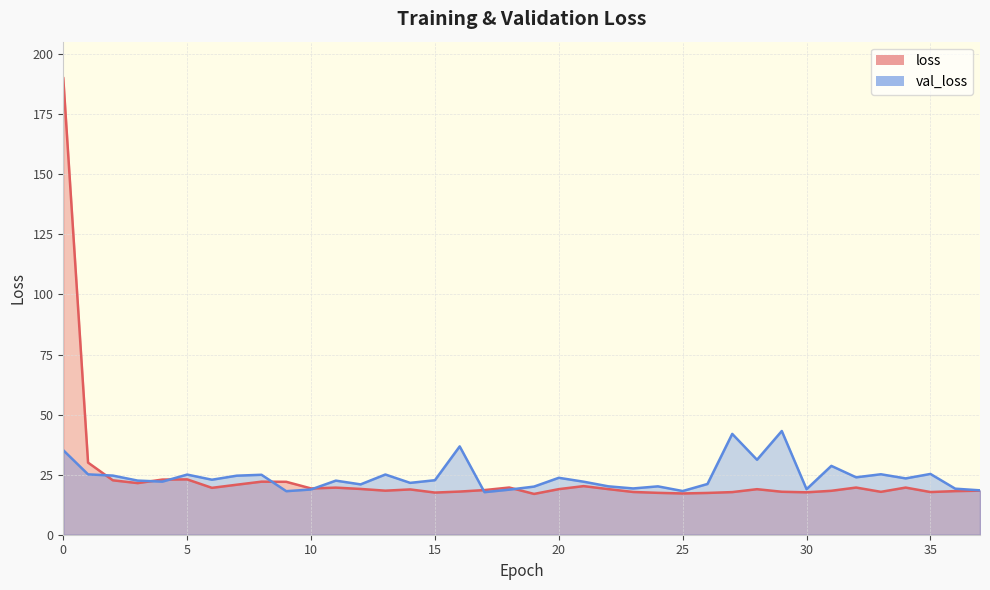

What is the maximum value for val_loss?

43.2